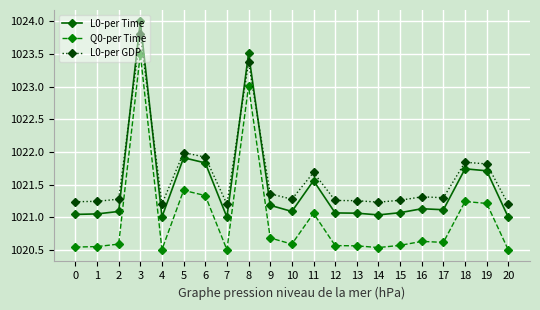

What is the value of the L0-per GDP point at the 9th from the left?

1023.4